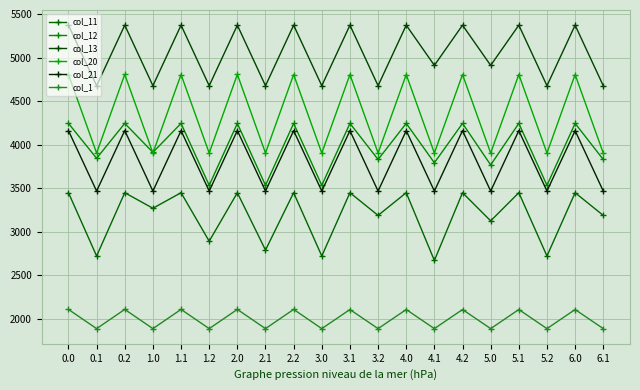

What is the difference between the maximum and minimum values in the col_12 series?

711.6